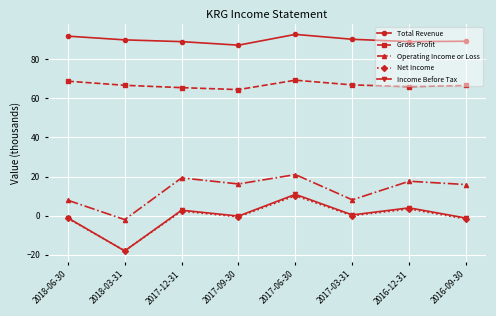

What is the label of the 7th point from the left?

2016-12-31